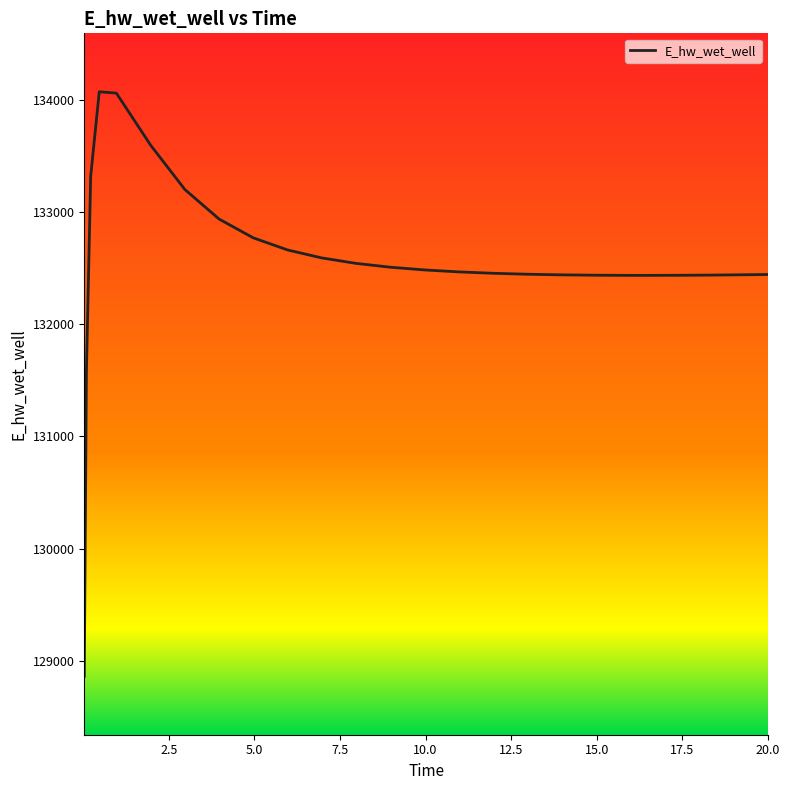

What is the smallest value displayed?

128863.1